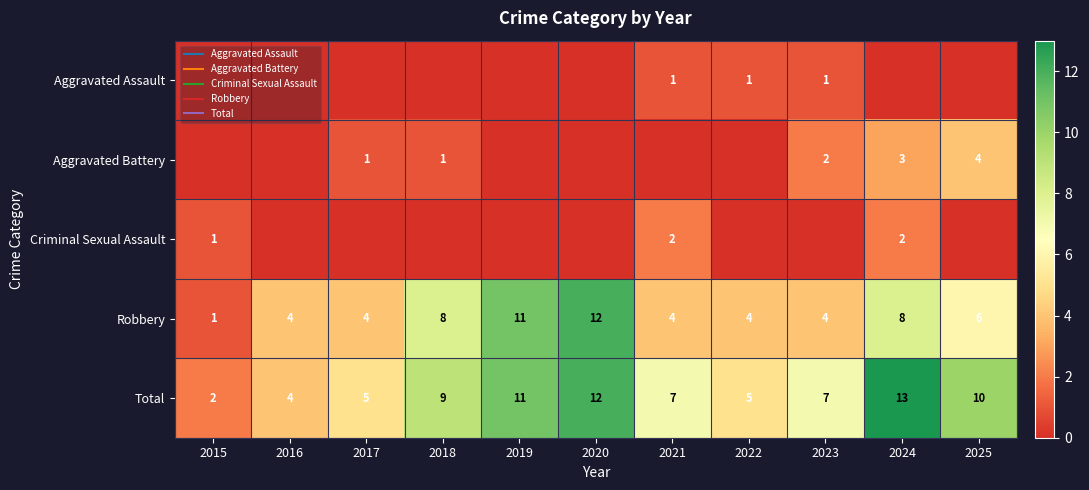

Between 2018 and 2020, which series saw the biggest shift?

Robbery